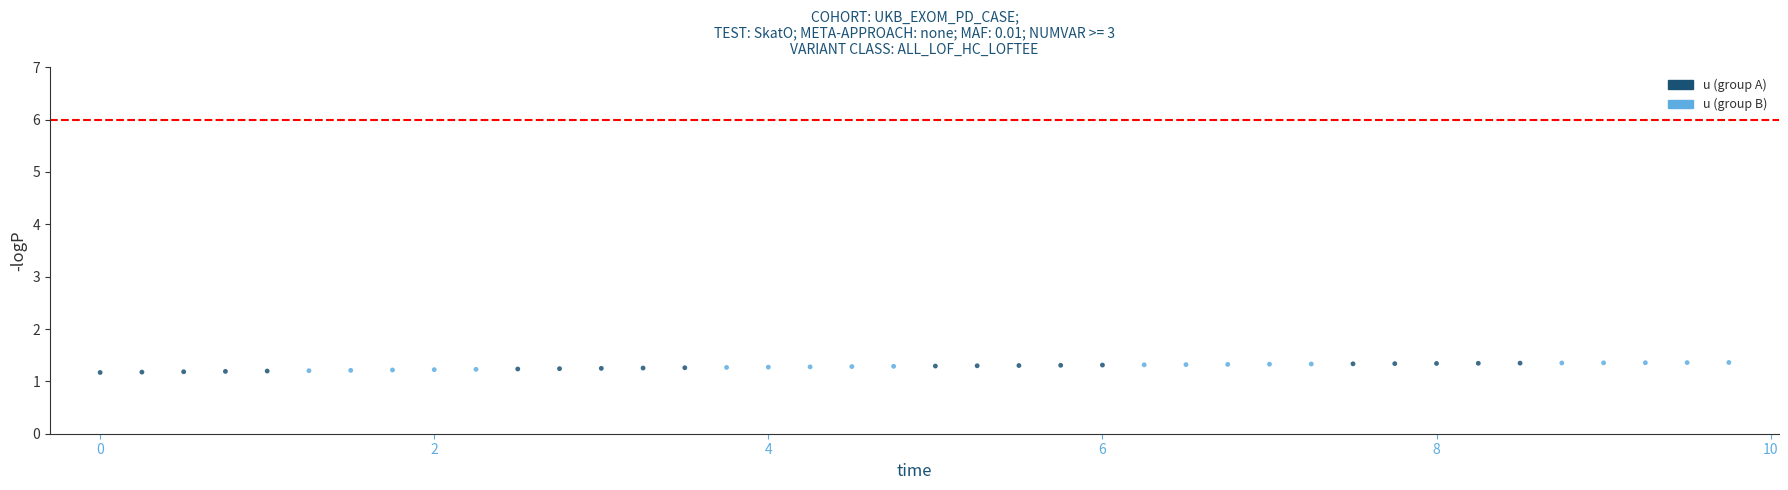

What is the range of X values (max minus min)?

9.8